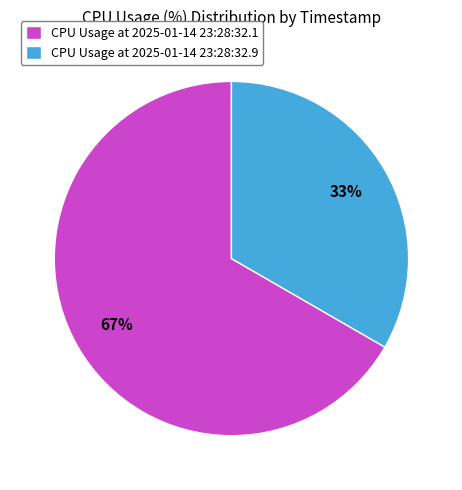

To the nearest percent, what portion does CPU Usage at 2025-01-14 23:28:32.9 represent?

33%